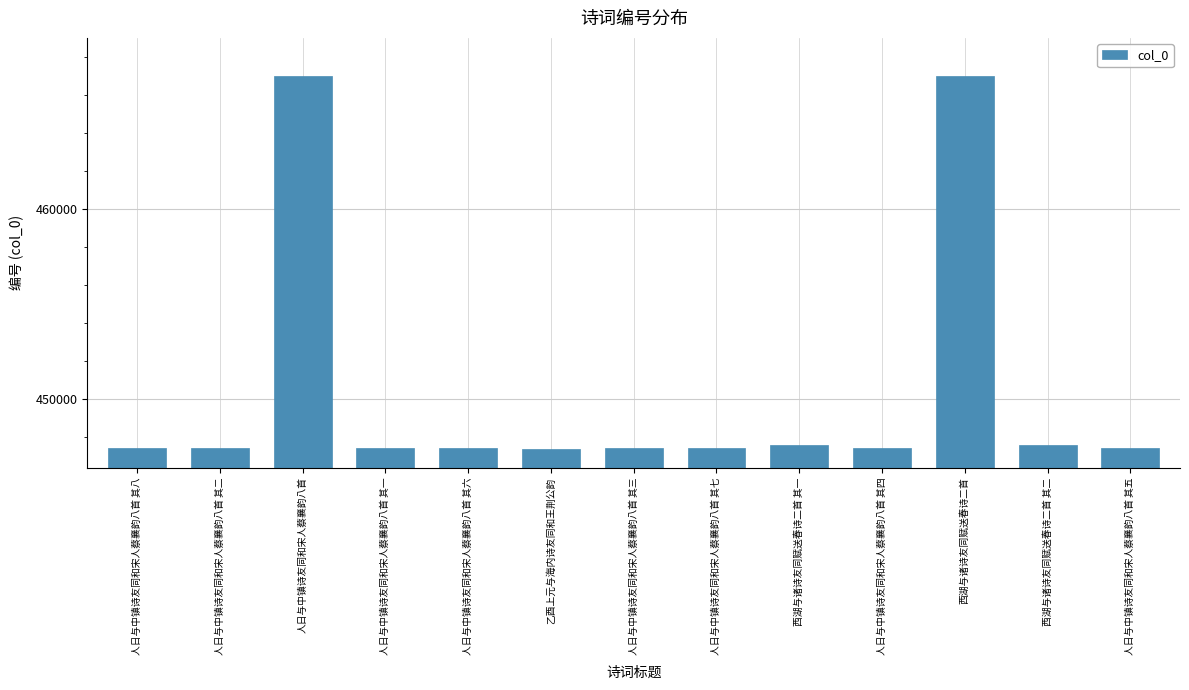

Is it true that the value at 人日与中镇诗友同和宋人蔡襄韵八首 其八 is 227793?

False